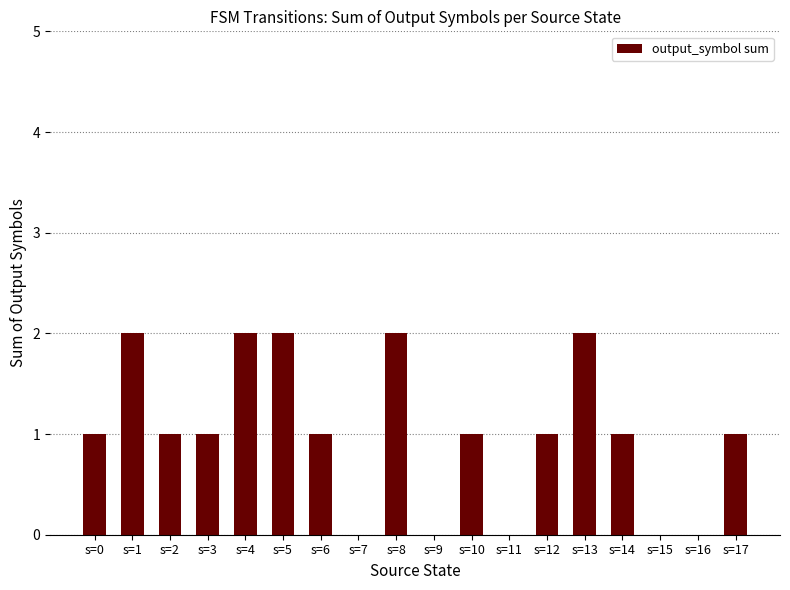

The chart shows a value of 0 at s=9. True or false?

True